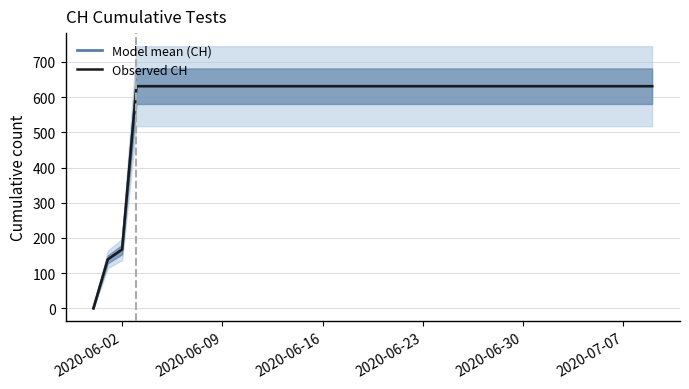

True or false: Model mean (CH) and Observed CH cross at least once.

False